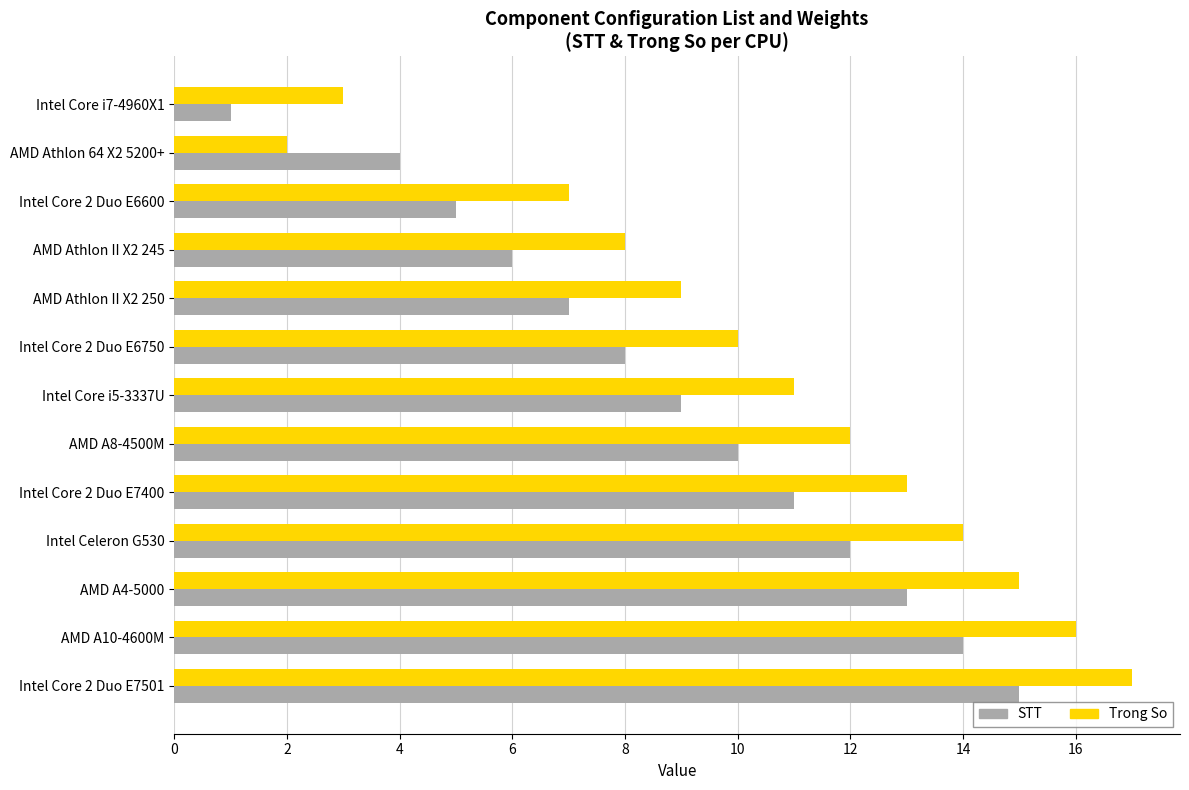

The value of STT at AMD Athlon 64 X2 5200+ is 1. True or false?

False